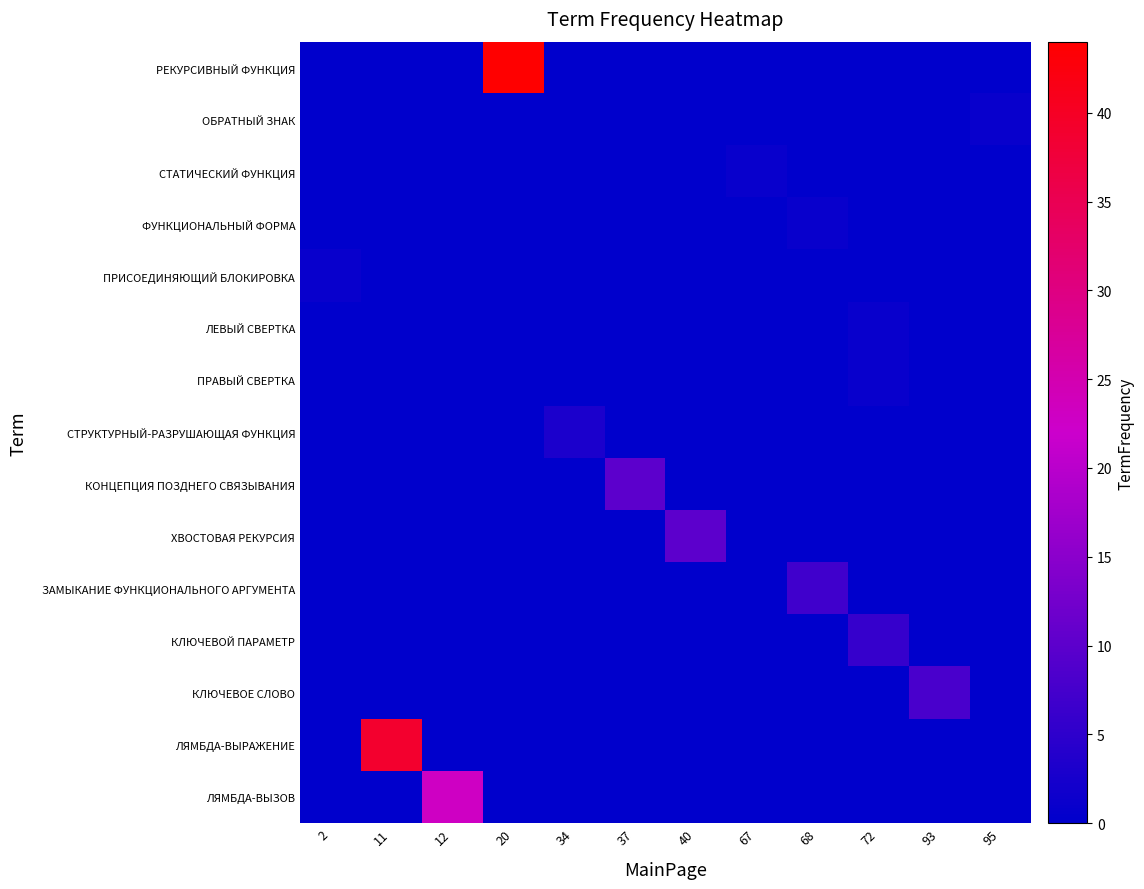

How many distinct data groups are displayed?

15